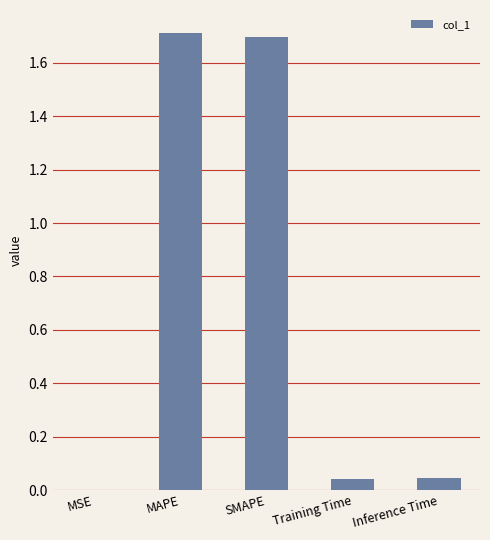

Read the value at SMAPE.

1.7